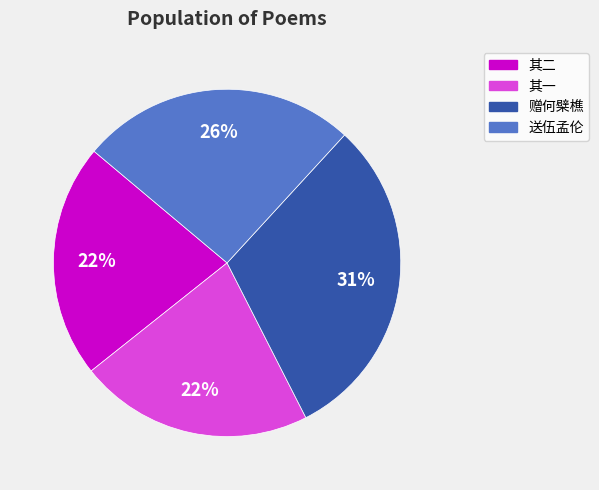

To the nearest percent, what is the average slice percentage?

25%